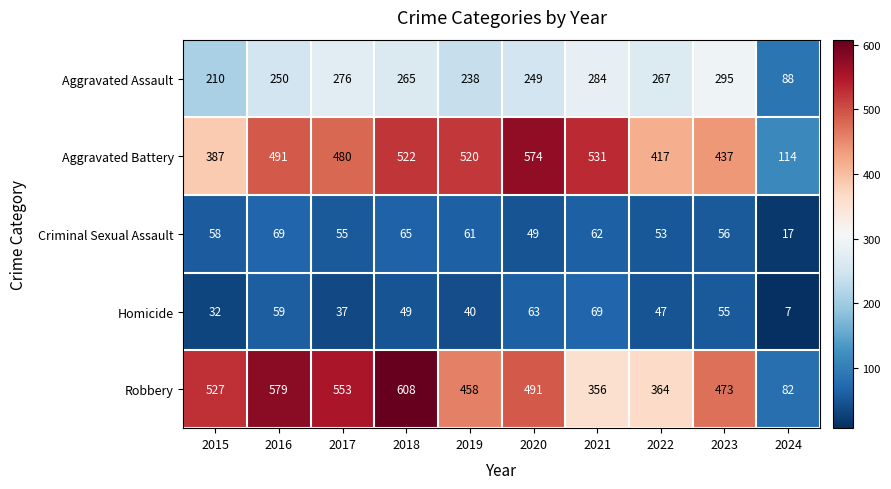

What is the spread (max minus min) of values at 2017?

516